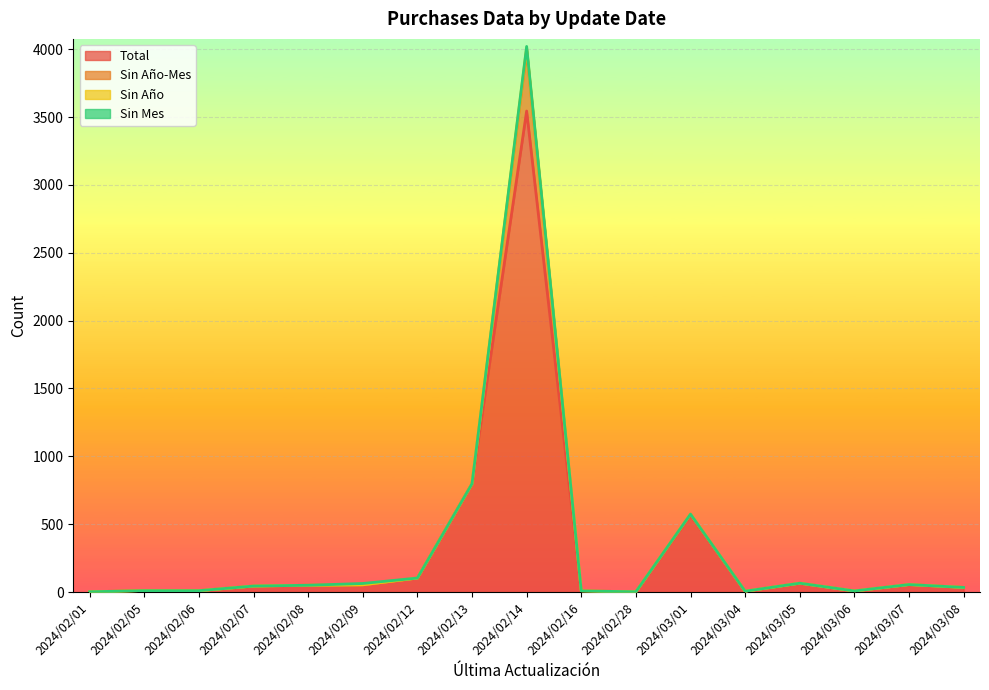

What are all the series names shown in the legend?

Total, Sin Año-Mes, Sin Año, Sin Mes